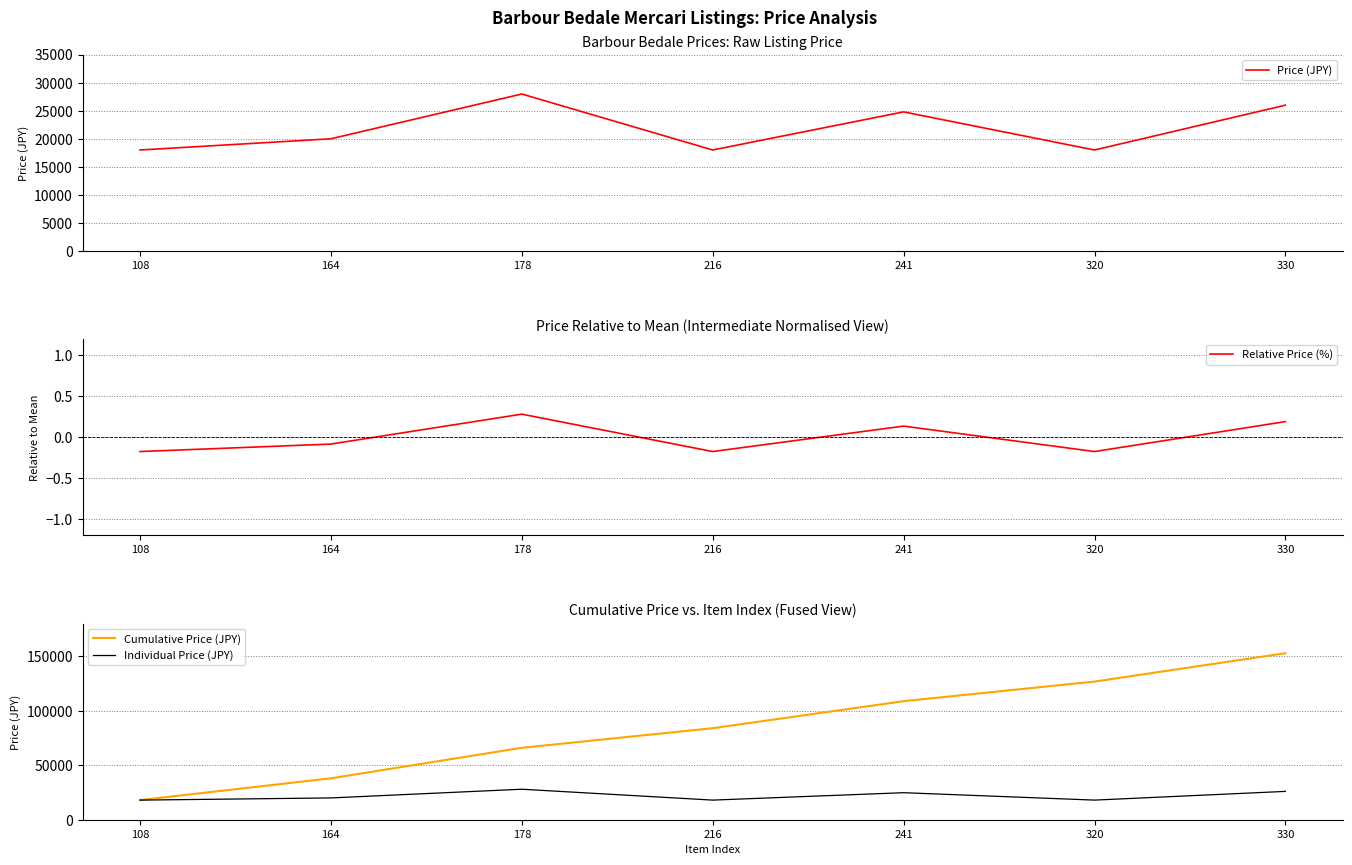

True or false: Price (JPY) has a value of 25999.0 at 330.

True